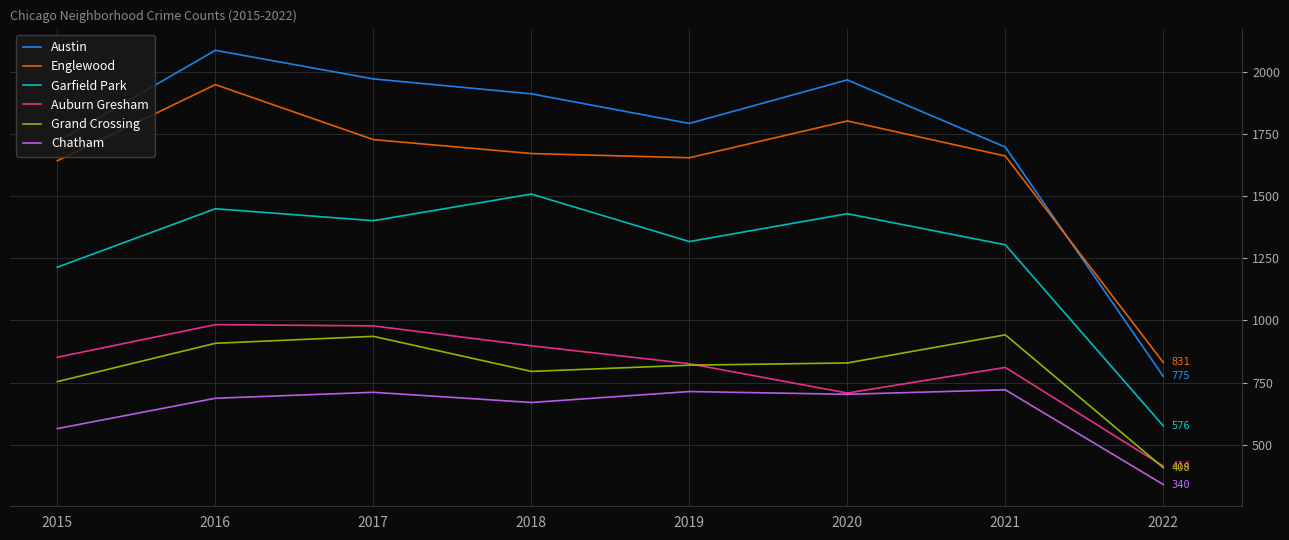

Where is the first local minimum for Englewood?

2019